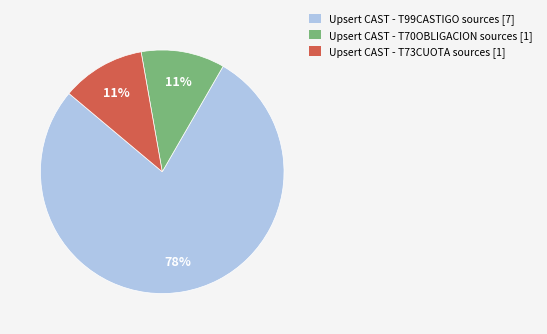

To the nearest percent, what is the average slice percentage?

33%